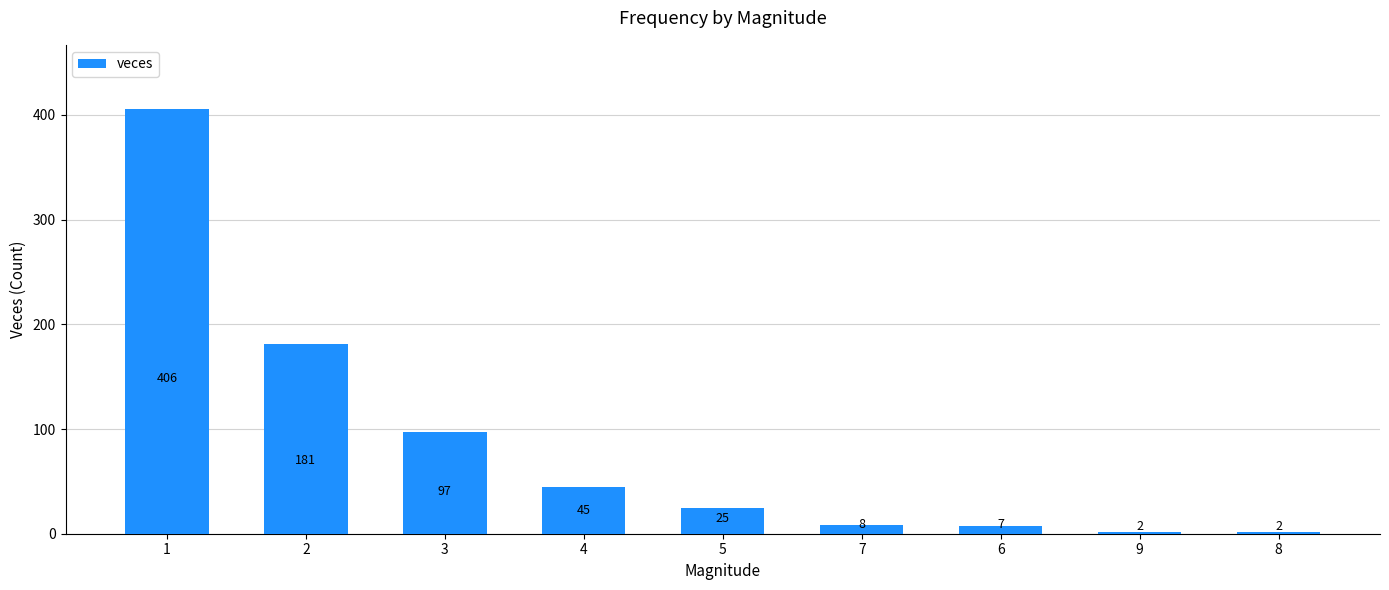

What is the label of the 4th bar from the left?

4